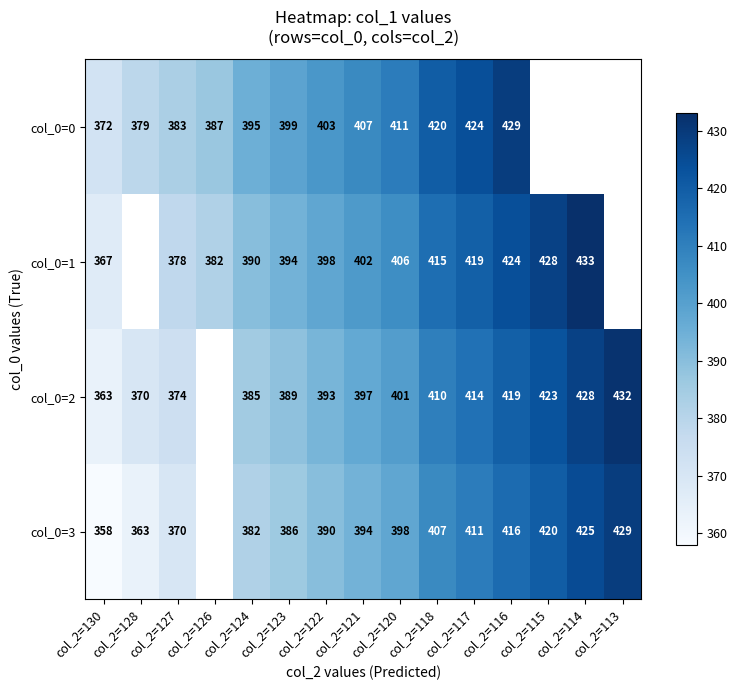

At col_2=117, list the series in order from smallest to largest.

col_0=3, col_0=2, col_0=1, col_0=0